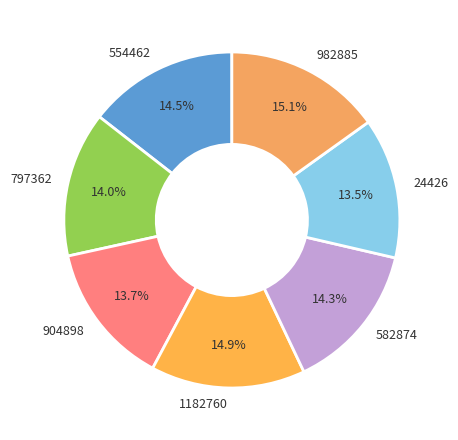

The 582874 slice represents 4% of the pie. True or false?

False